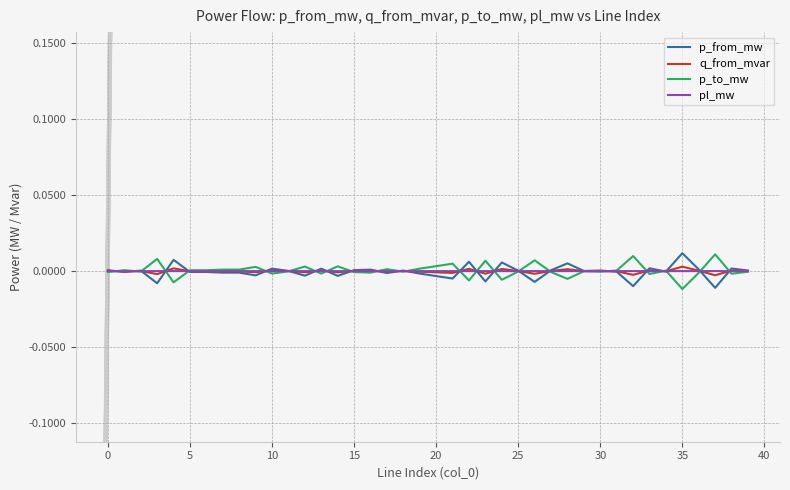

What is the label of the 33rd point from the left?

32